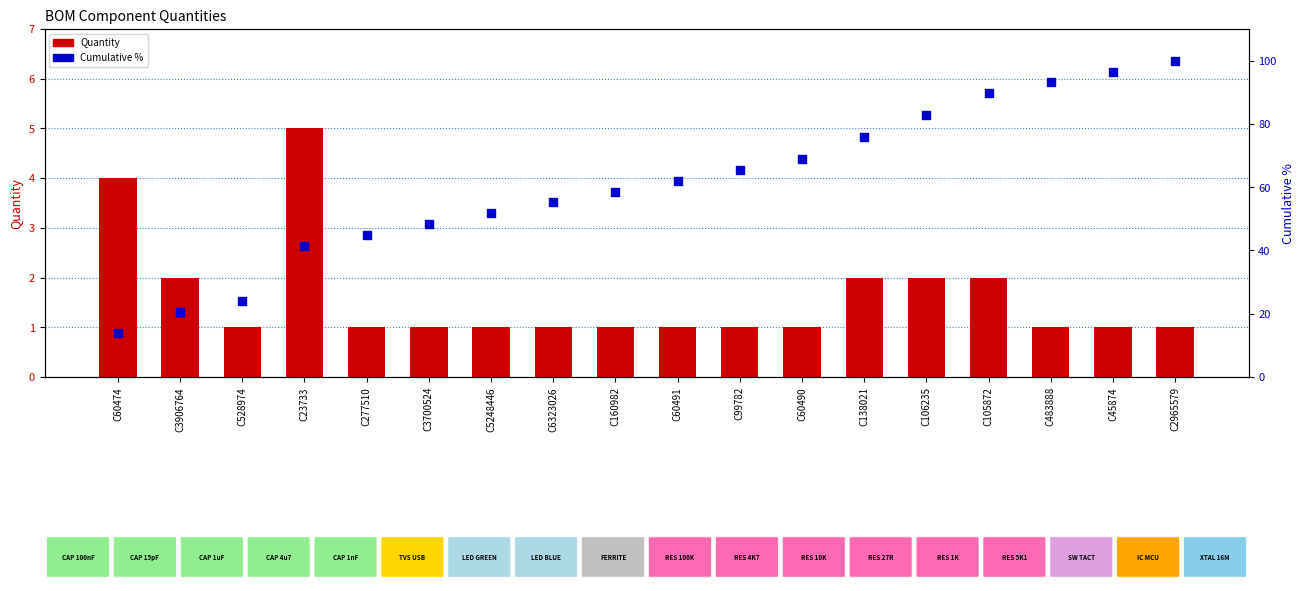

At how many categories does at least one series exceed 39?

15